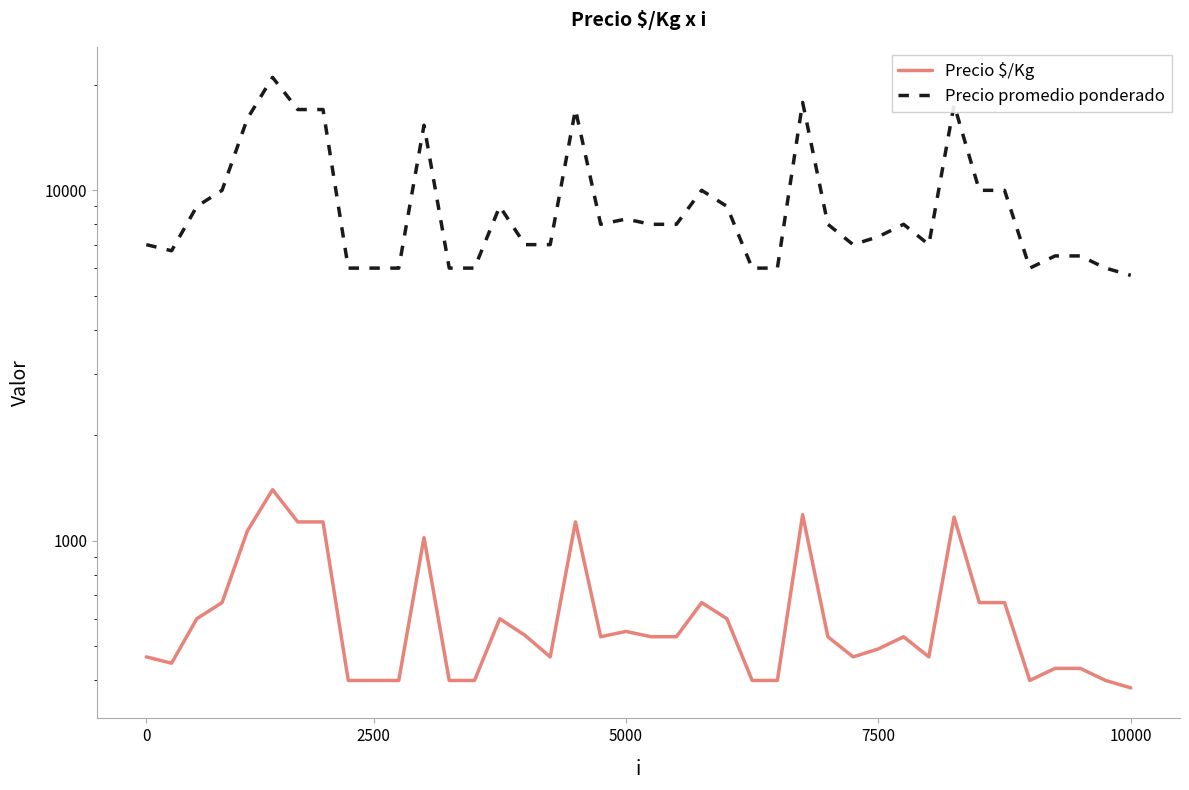

Between 0 and 36, which series saw the biggest shift?

Precio promedio ponderado